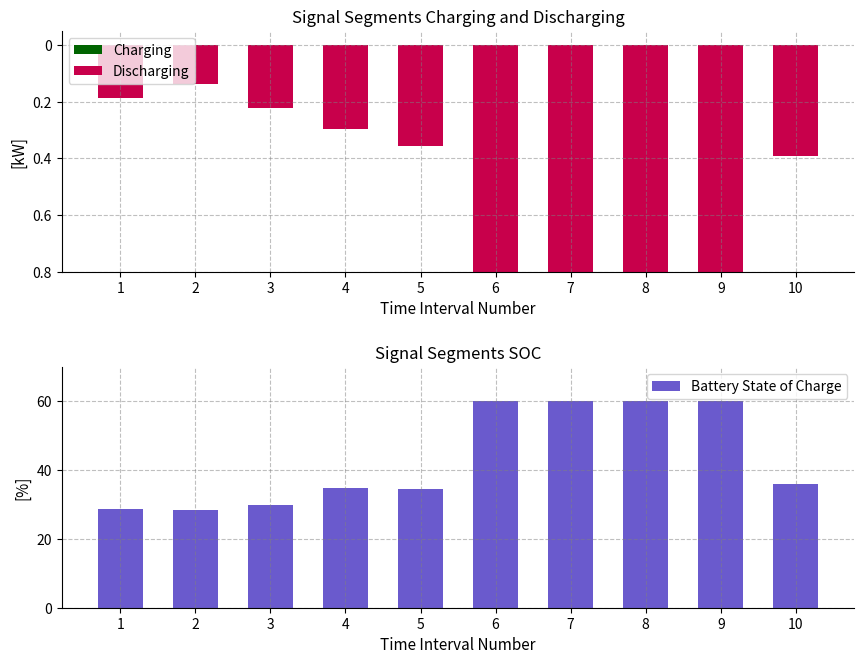

What is the spread (max minus min) of values at 4?

35.2